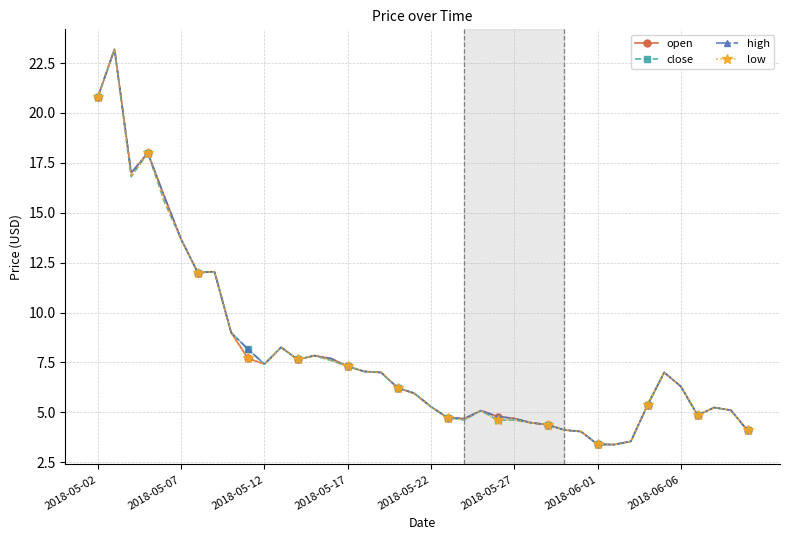

True or false: high has more than 1 interior local peaks.

True